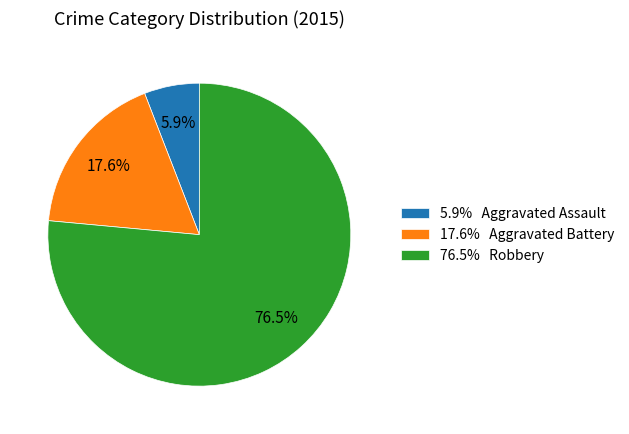

Approximately how many times larger is the value at 5.9% Aggravated Assault compared to 17.6% Aggravated Battery?

0.3